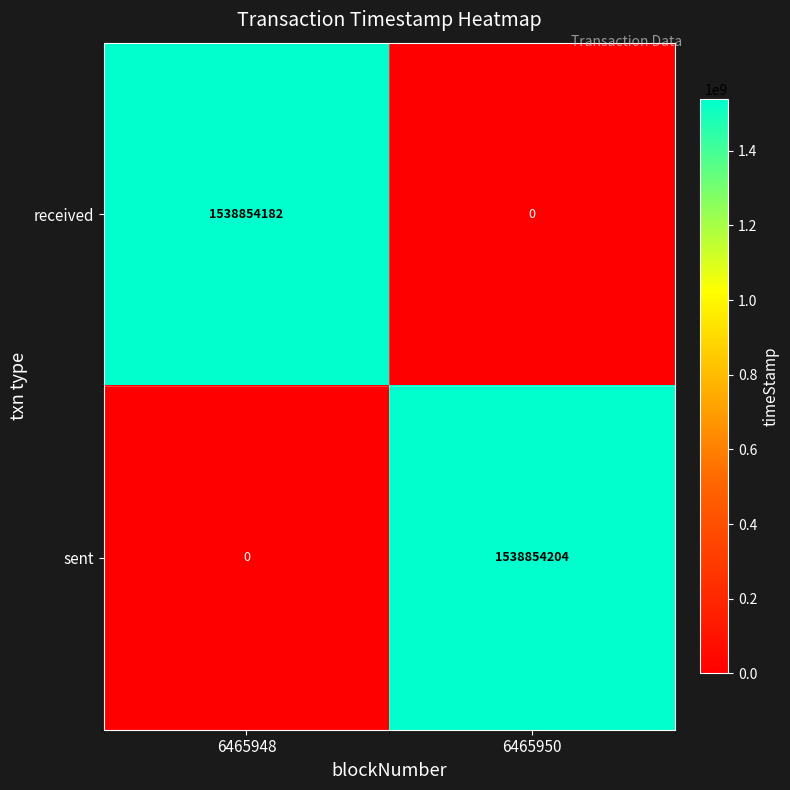

At how many categories does at least one series exceed 343905918?

2